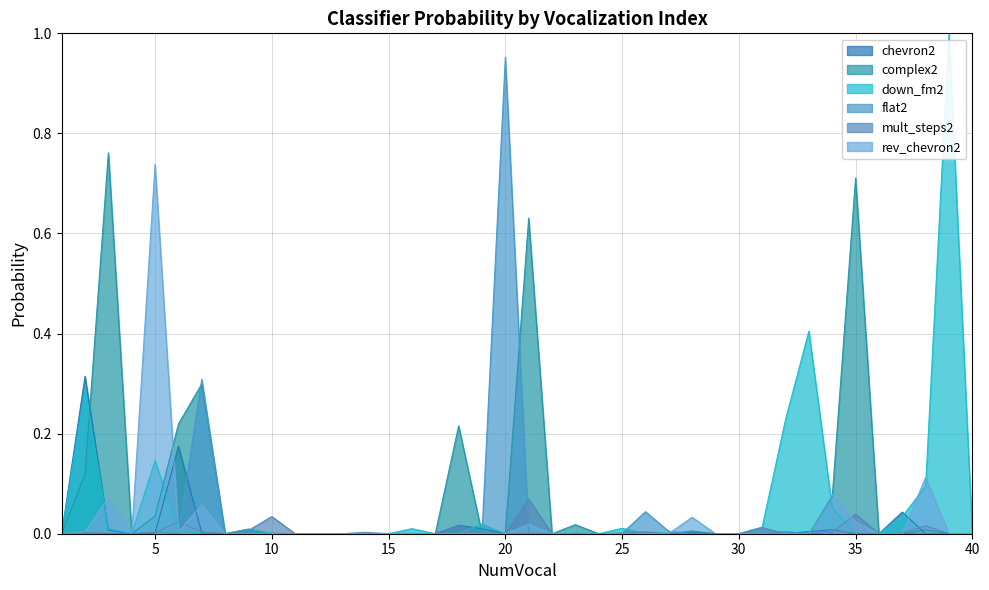

Rank the series by their maximum value, from highest to lowest.

down_fm2, flat2, complex2, rev_chevron2, chevron2, mult_steps2